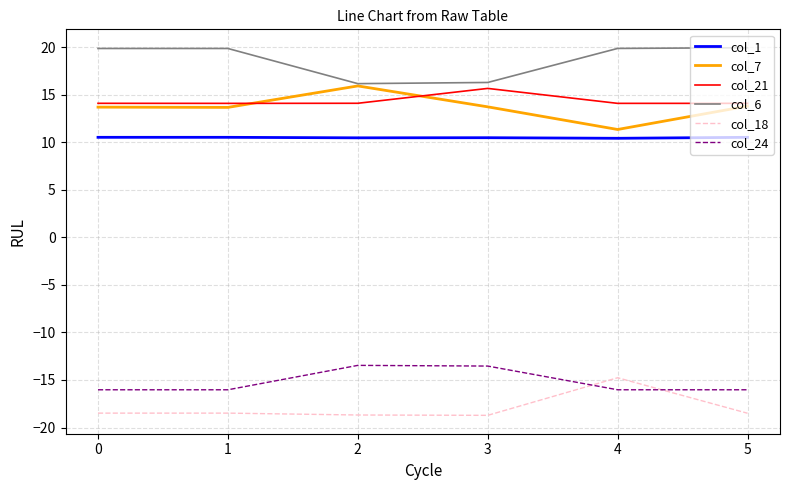

Which series changed the most between 1 and 4?

col_18